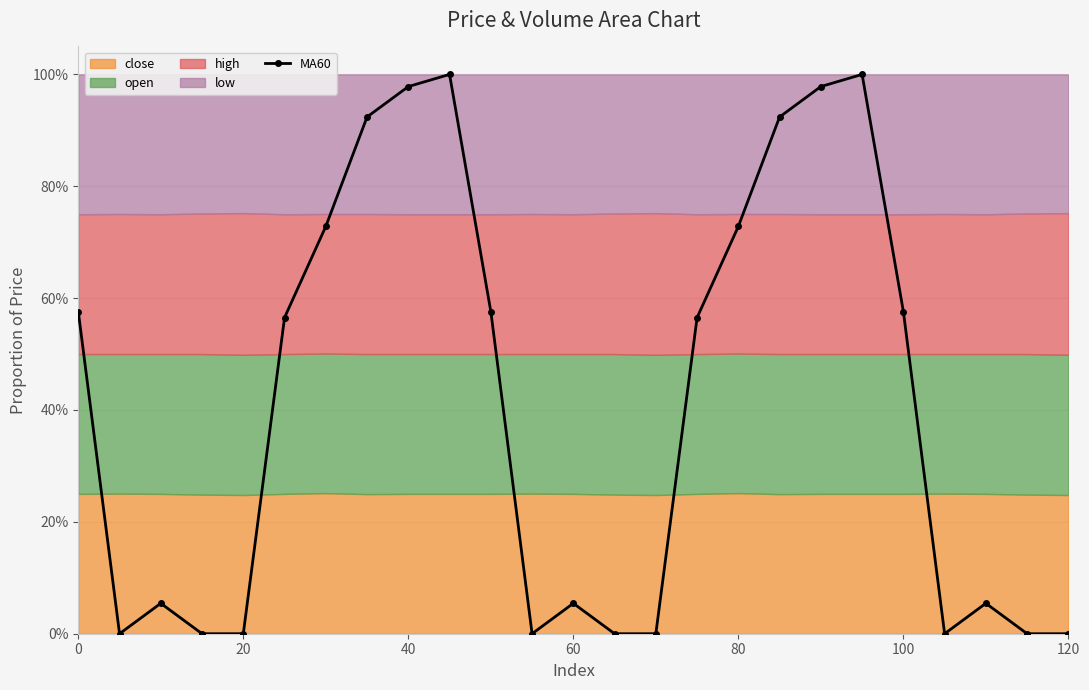

How many values exceed 0?

16